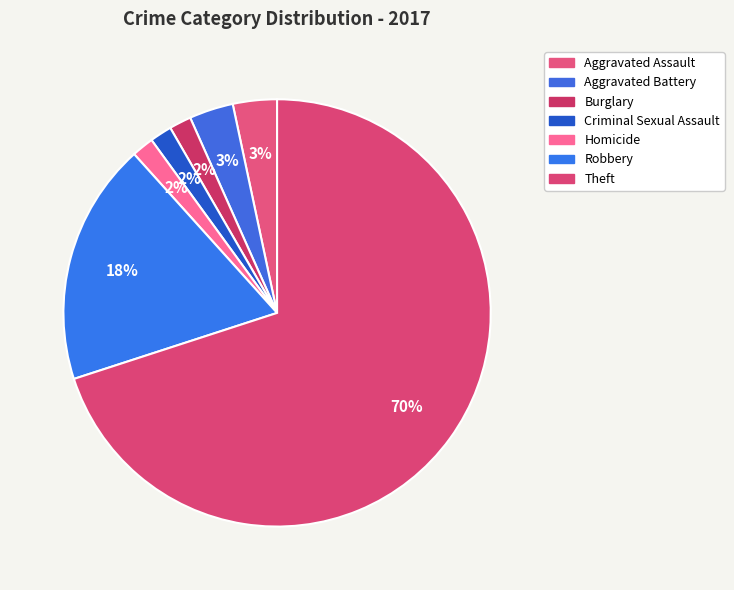

Does any single category account for the majority?

Yes